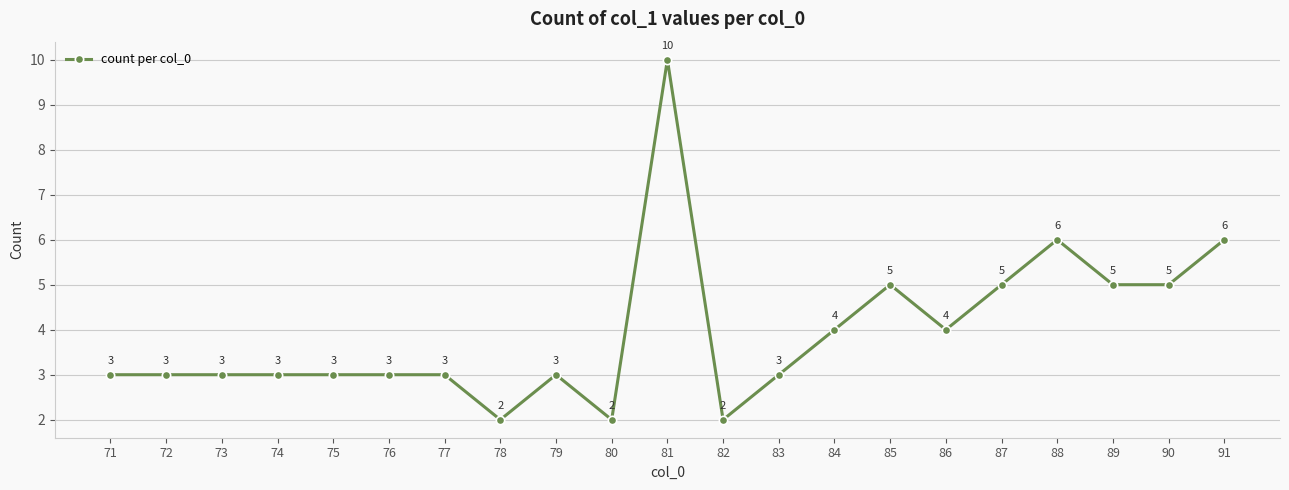

Is this an area chart (filled region under the line)?

No